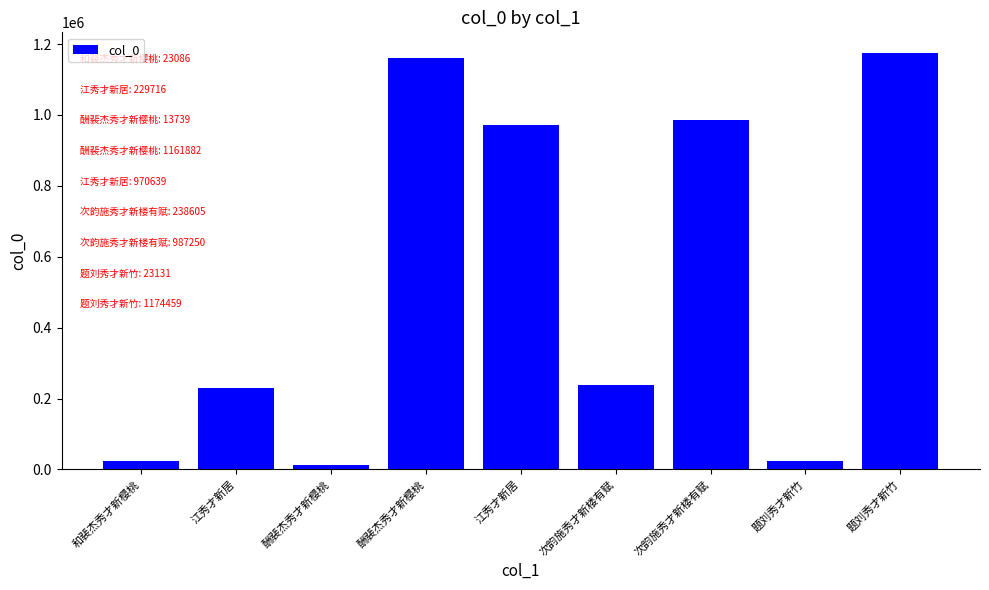

Are the bars horizontal?

No